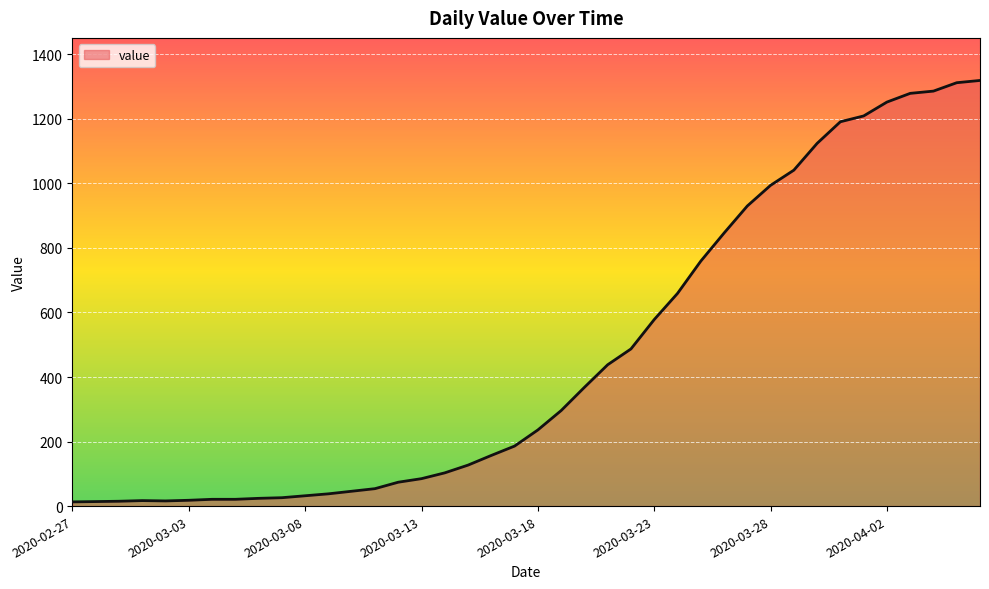

What is the greatest value displayed?

1319